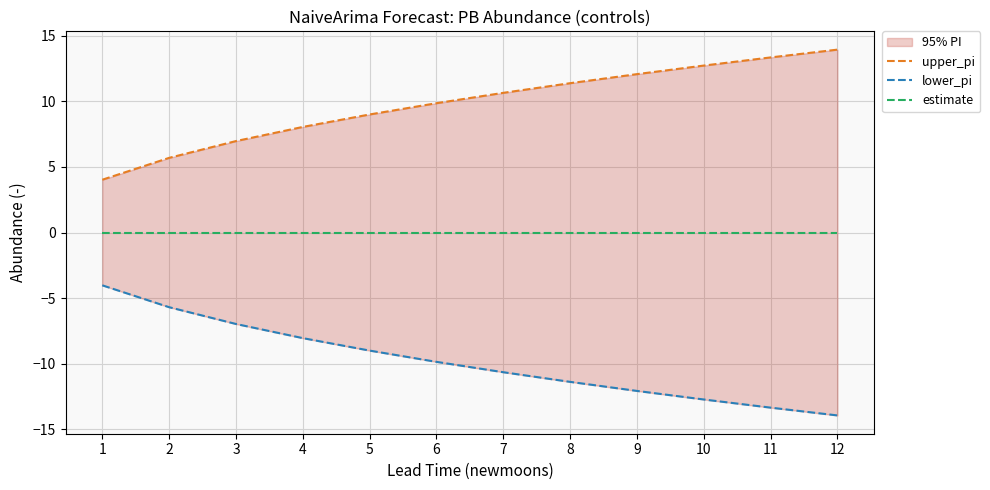

Does the chart display data point markers on the line(s)?

No